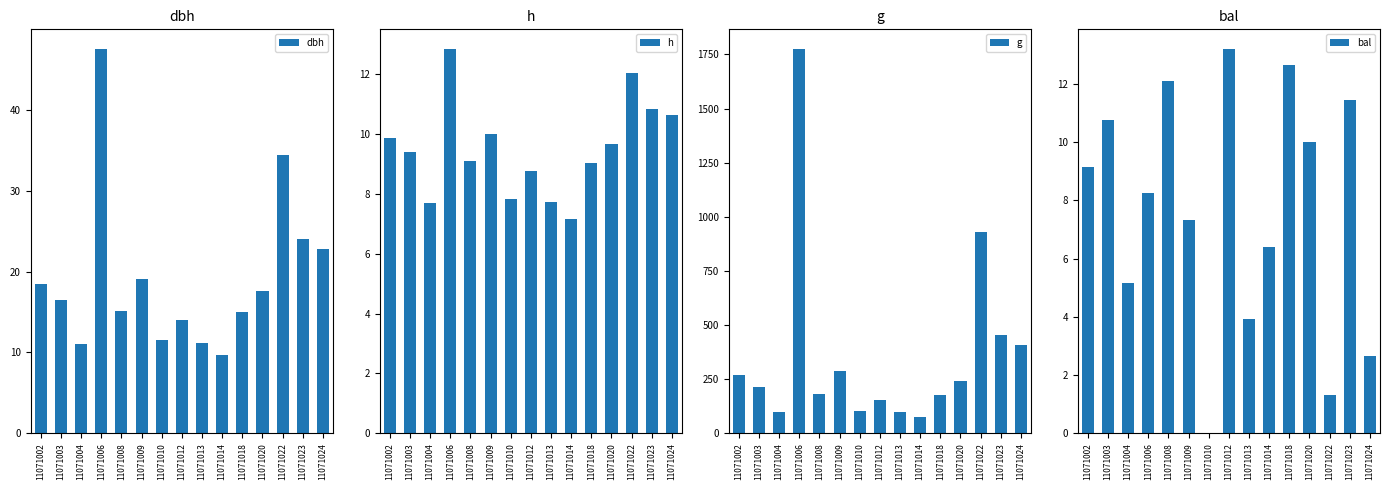

What is the lowest value of the g series?

73.2